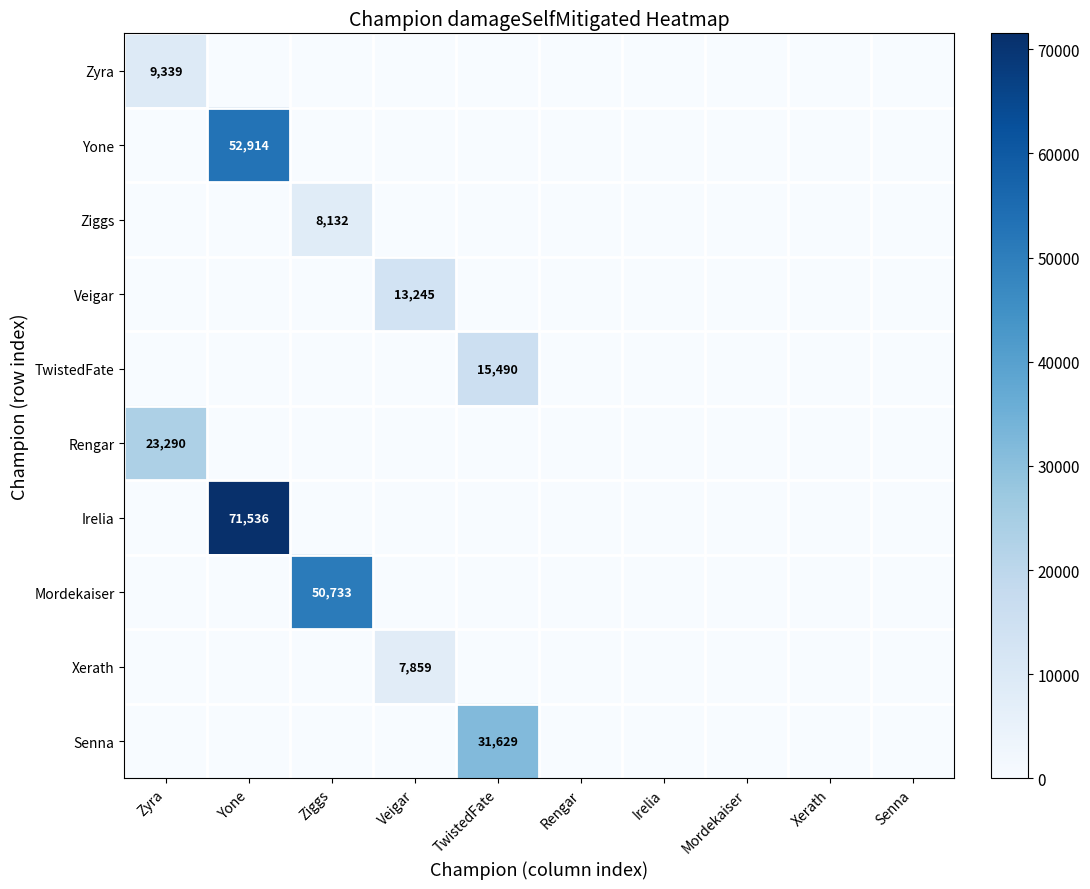

What is the maximum value for TwistedFate?

15490